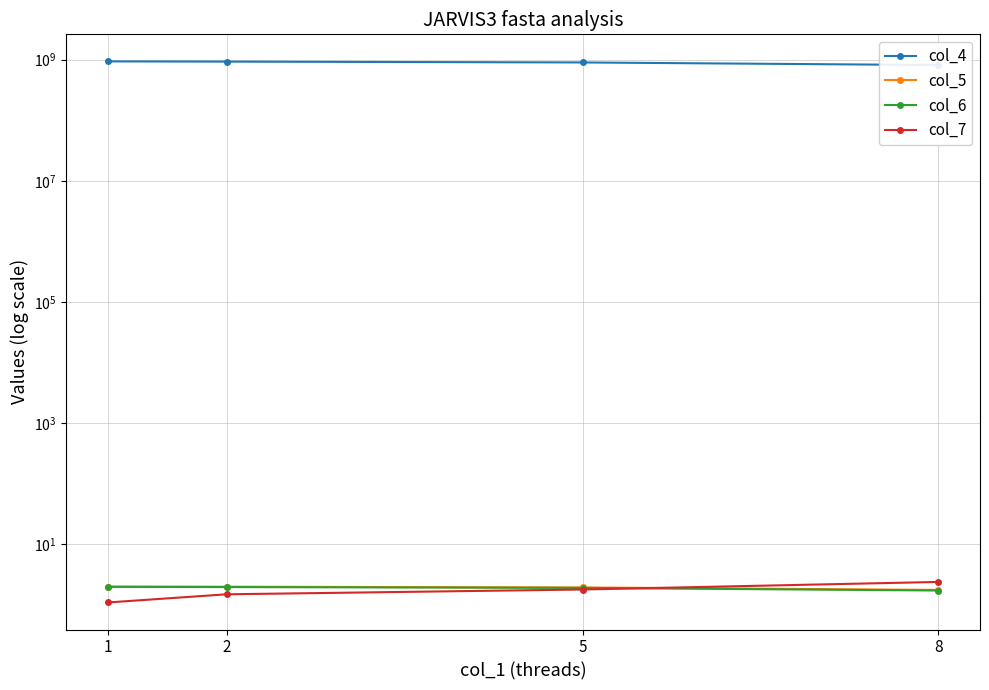

What is the sum of all col_7 values?

6.8